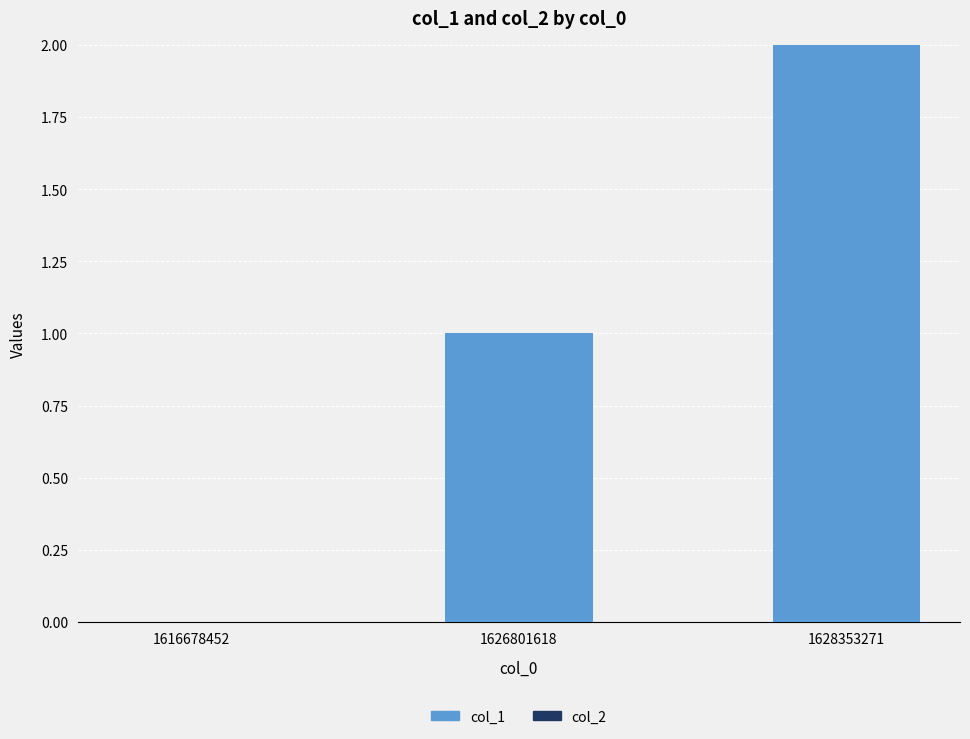

What is the change in value from 1626801618 to 1628353271?

+1